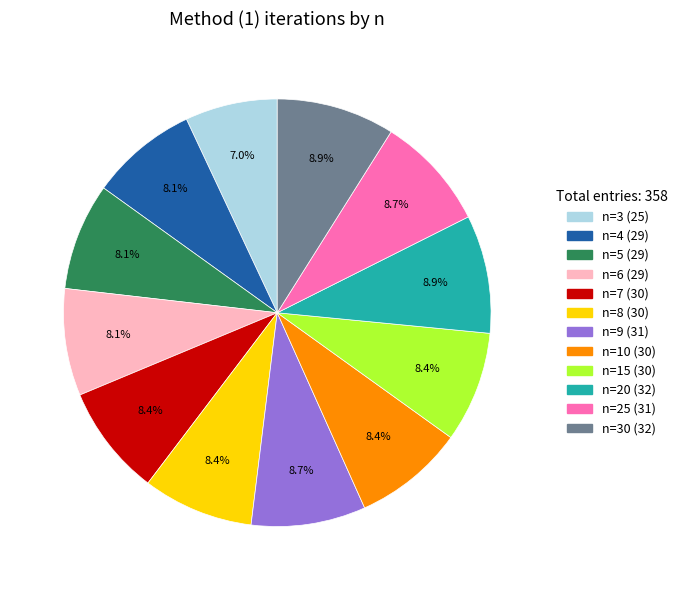

To the nearest percent, what portion does n=6 (29) represent?

8%